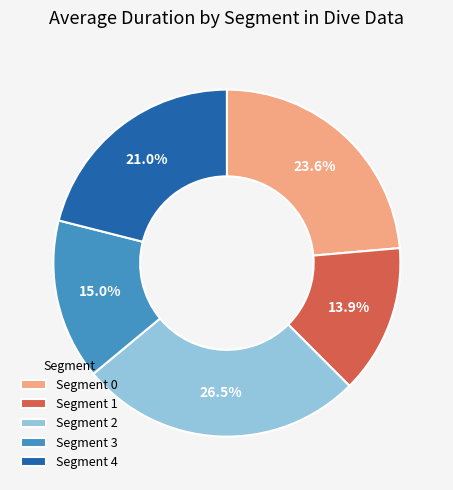

Rank the categories by value from highest to lowest.

Segment 2, Segment 0, Segment 4, Segment 3, Segment 1